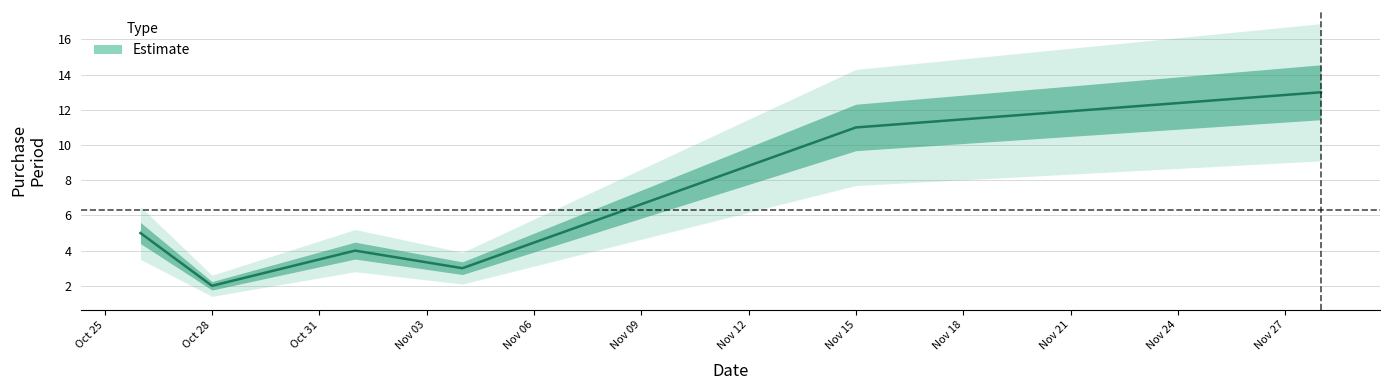

Which label corresponds to the smallest value in the chart?

Oct 28